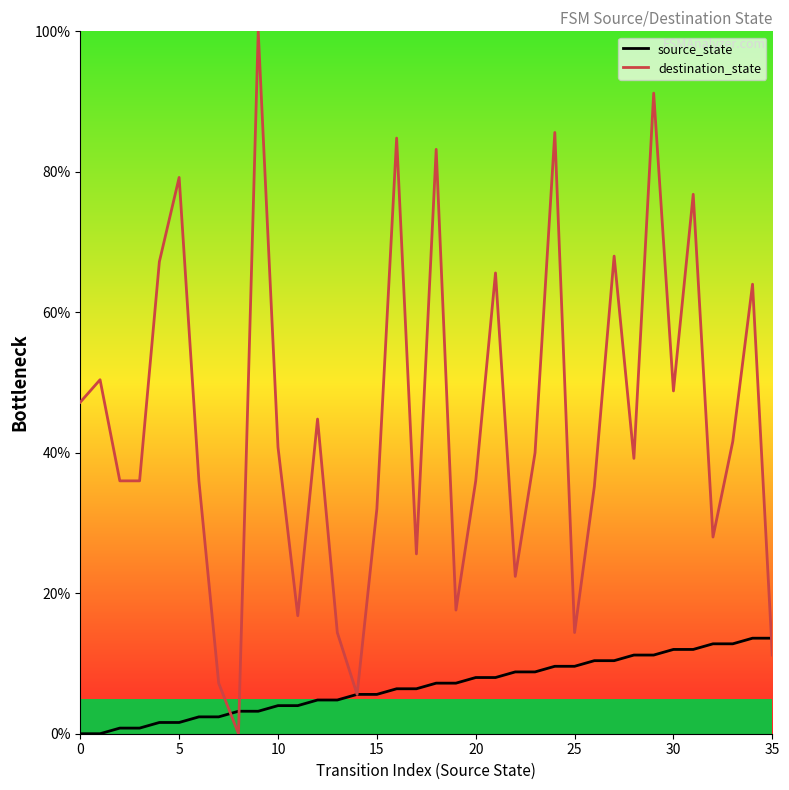

True or false: source_state has a value of 4.0 at 11.

True